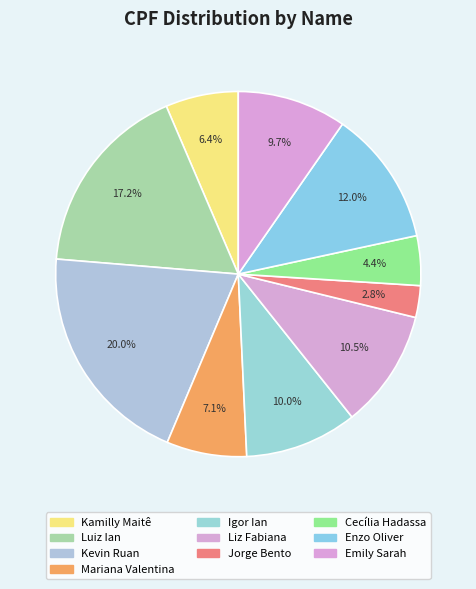

Which category has the biggest portion of the pie?

Kevin Ruan